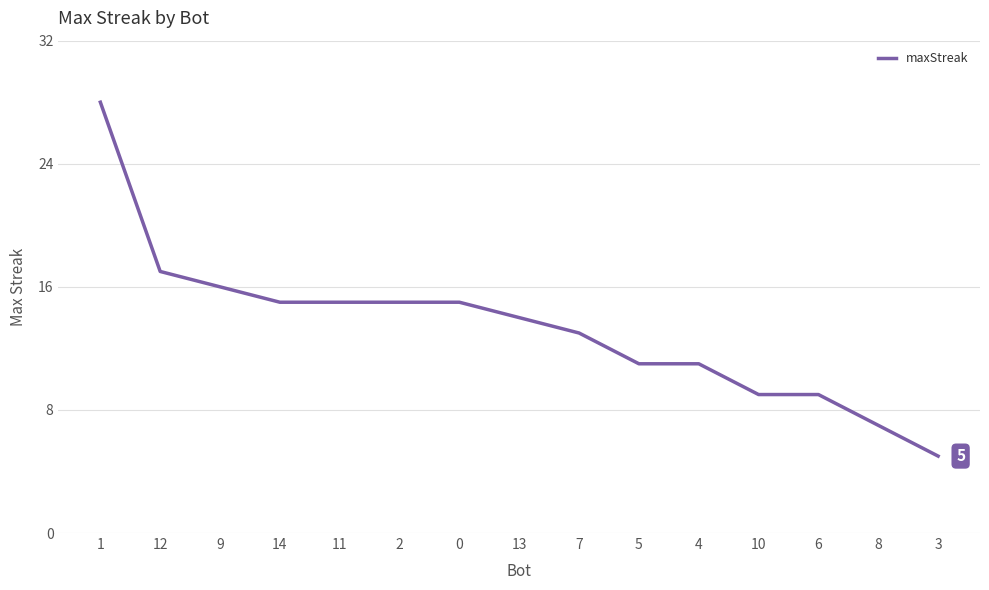

What is the minimum value shown in the chart?

5